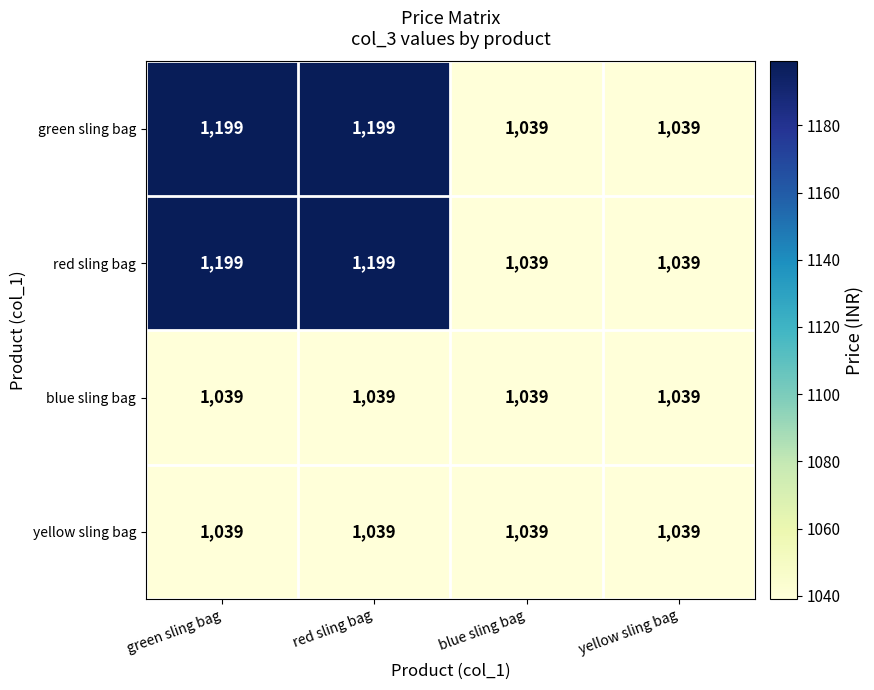

What is the smallest value displayed?

1039